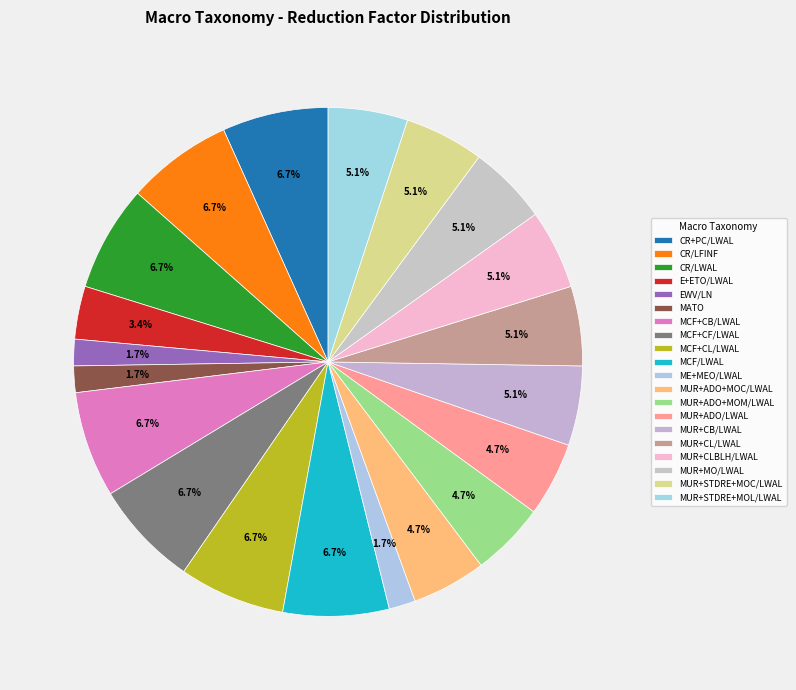

How many slices are in this pie chart?

20